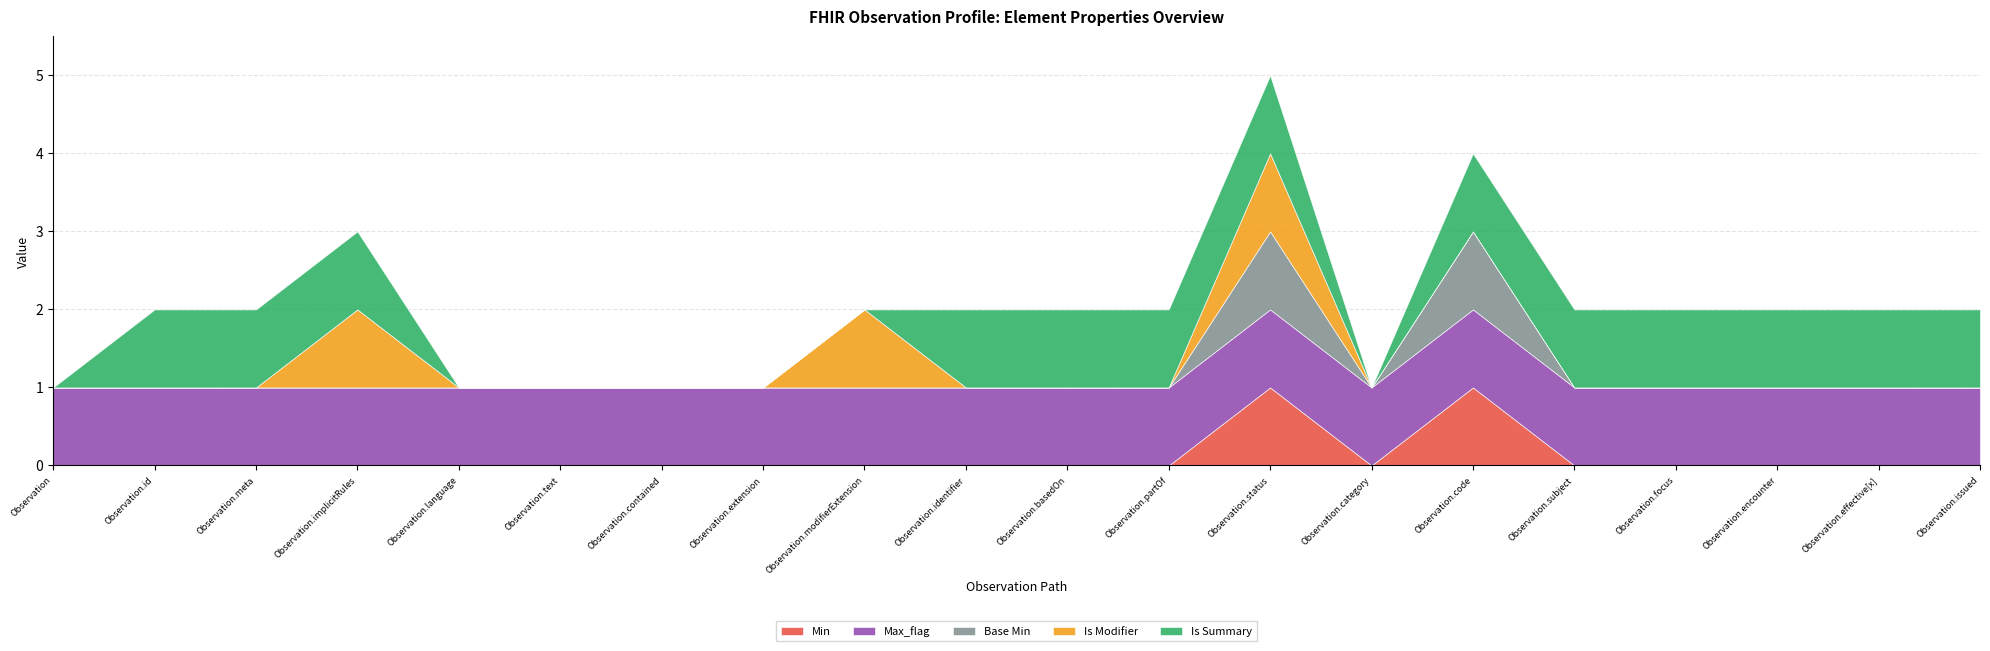

Between Observation.contained and Observation.identifier, which series saw the biggest shift?

Is Summary